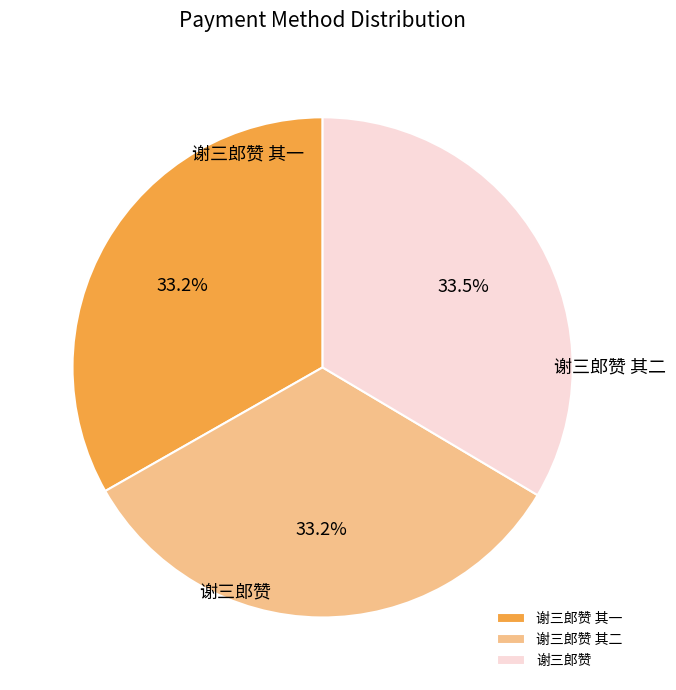

What is the smallest slice in the pie chart?

谢三郎赞 其一